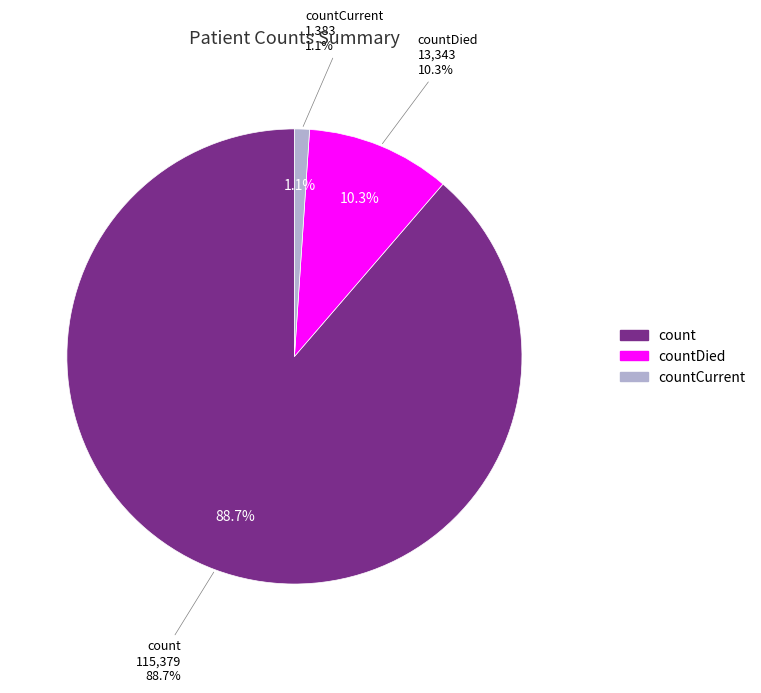

True or false: countCurrent accounts for 12% of the total.

False